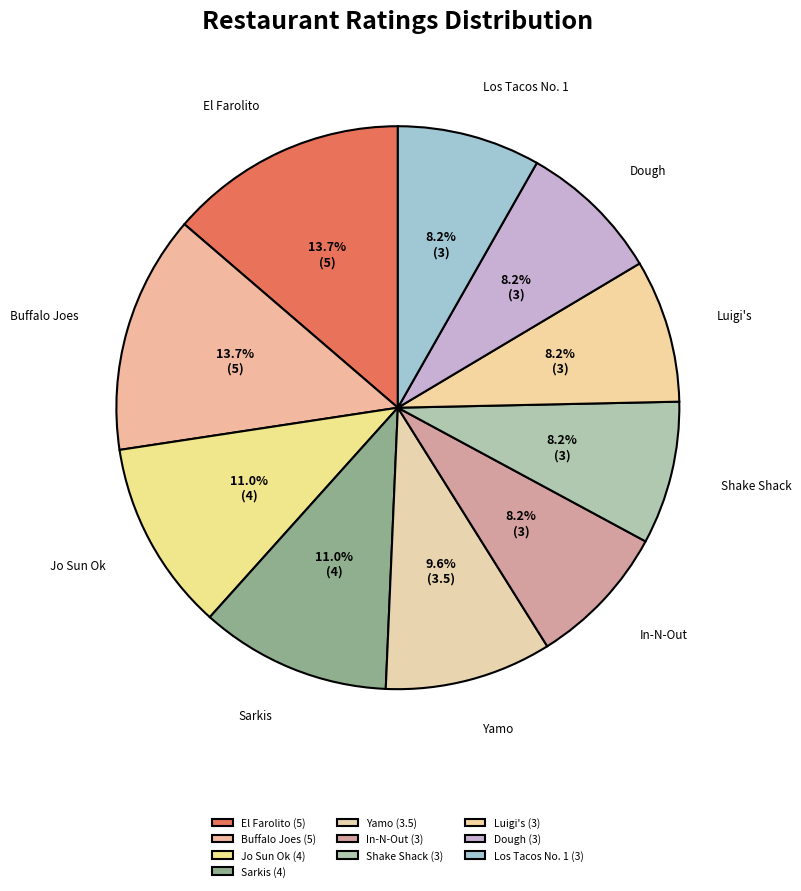

Approximately how many times larger is the value at Jo Sun Ok compared to Los Tacos No. 1?

1.3